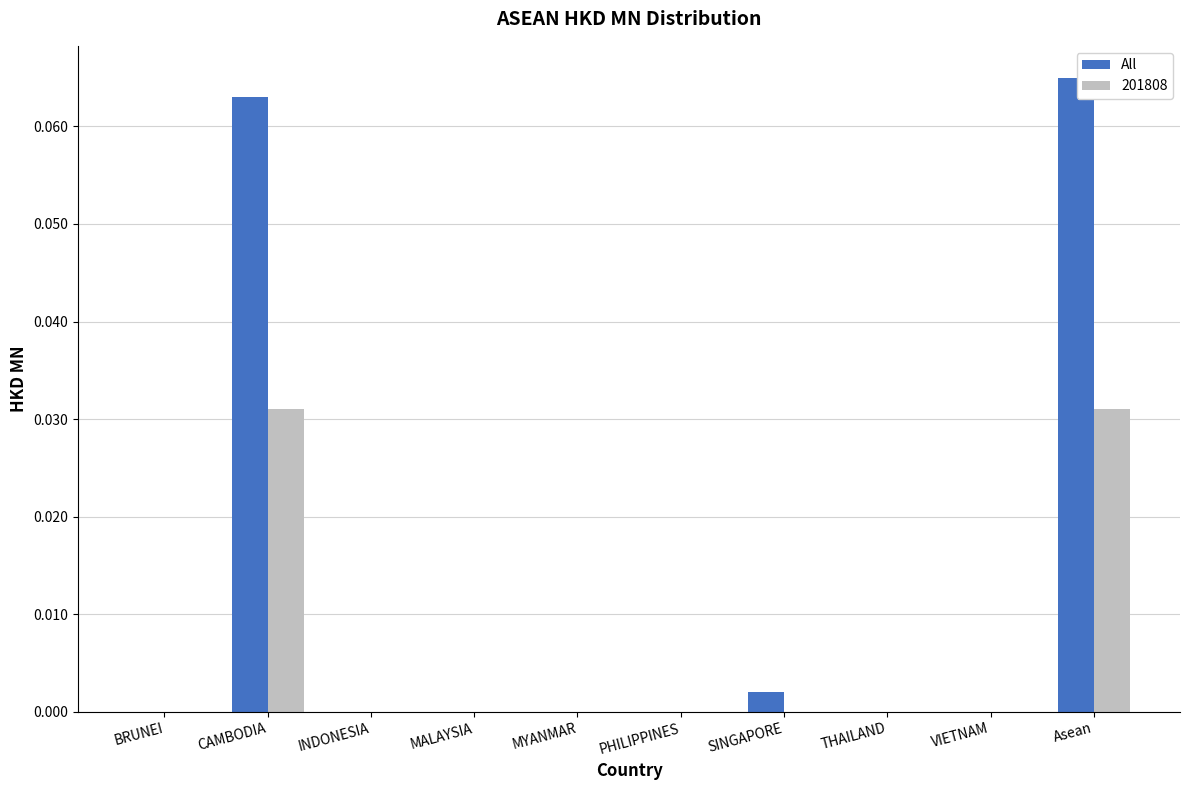

Are the bars grouped side by side (vs. stacked)?

Yes